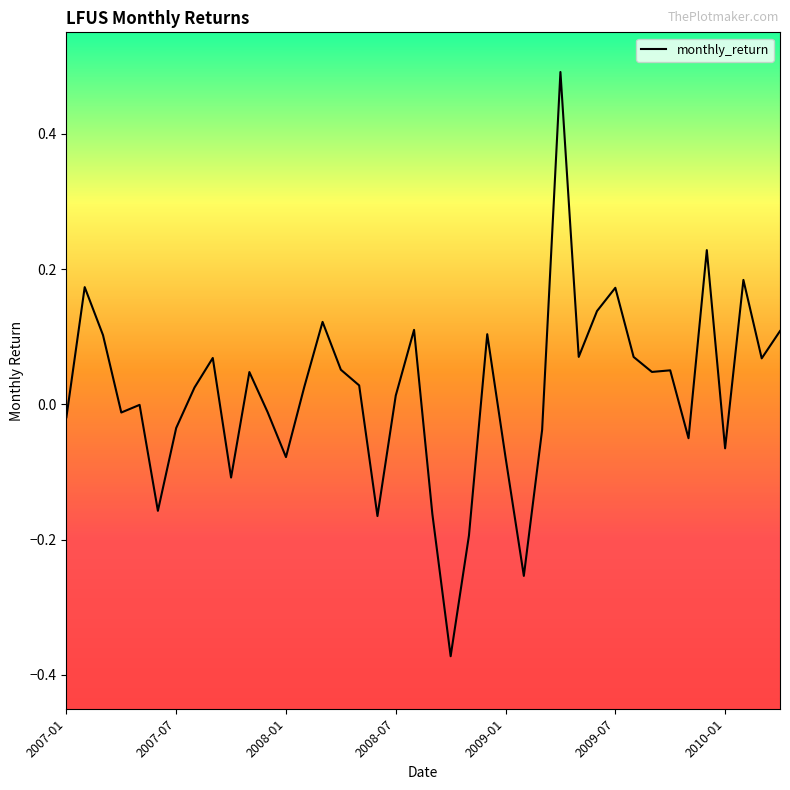

What is the difference between the maximum and minimum values?

0.9